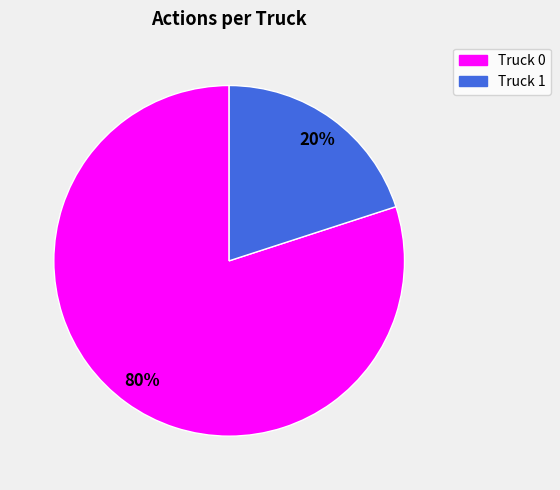

How many segments does this pie chart have?

2